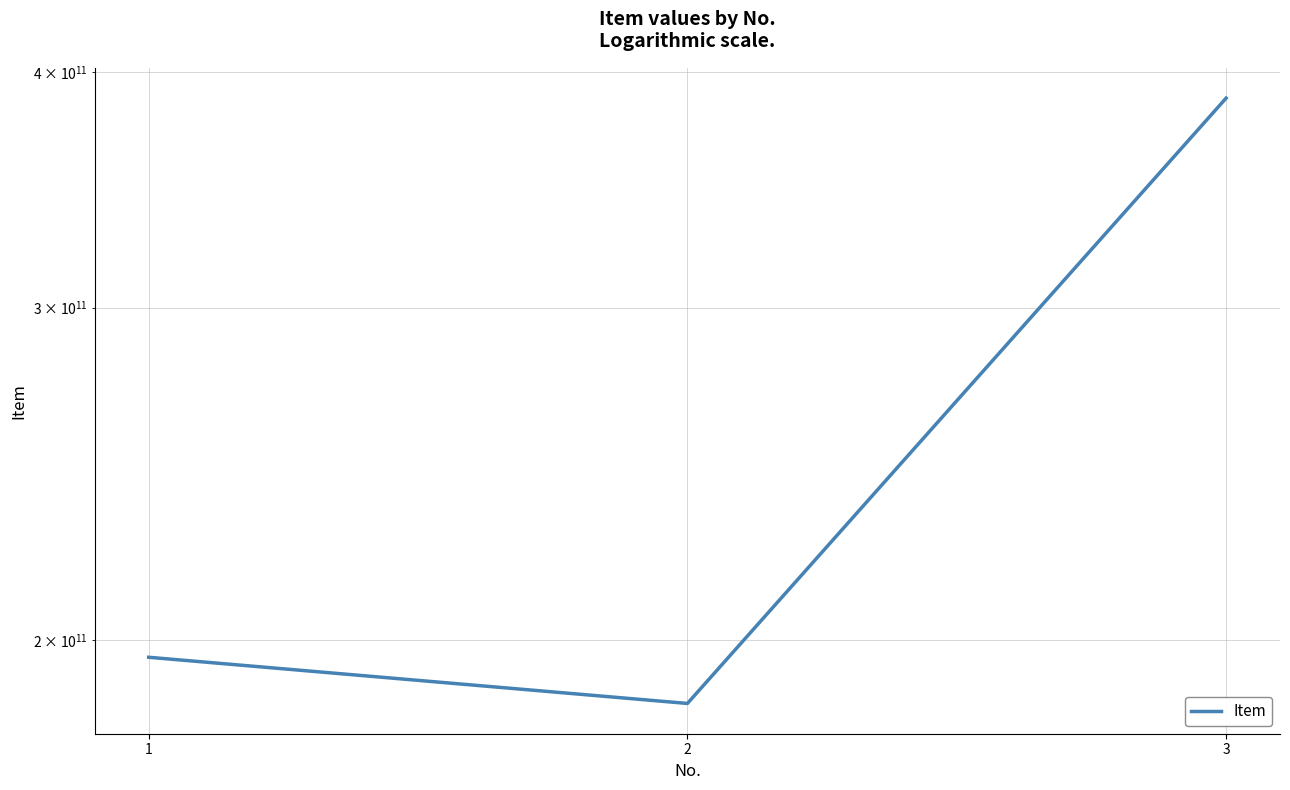

What is the greatest value displayed?

387410192259